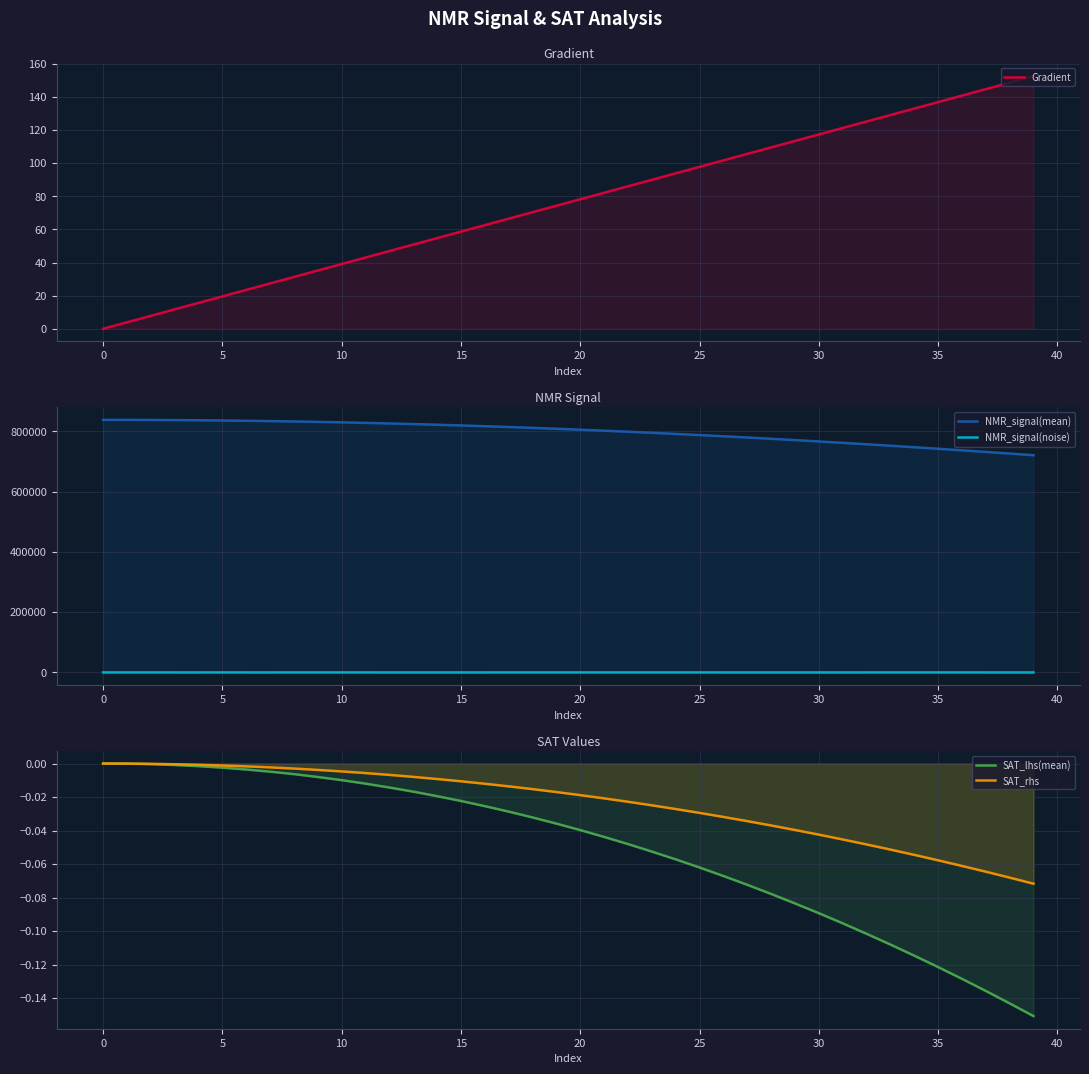

The value of SAT_rhs at 24 is -0.0. True or false?

True